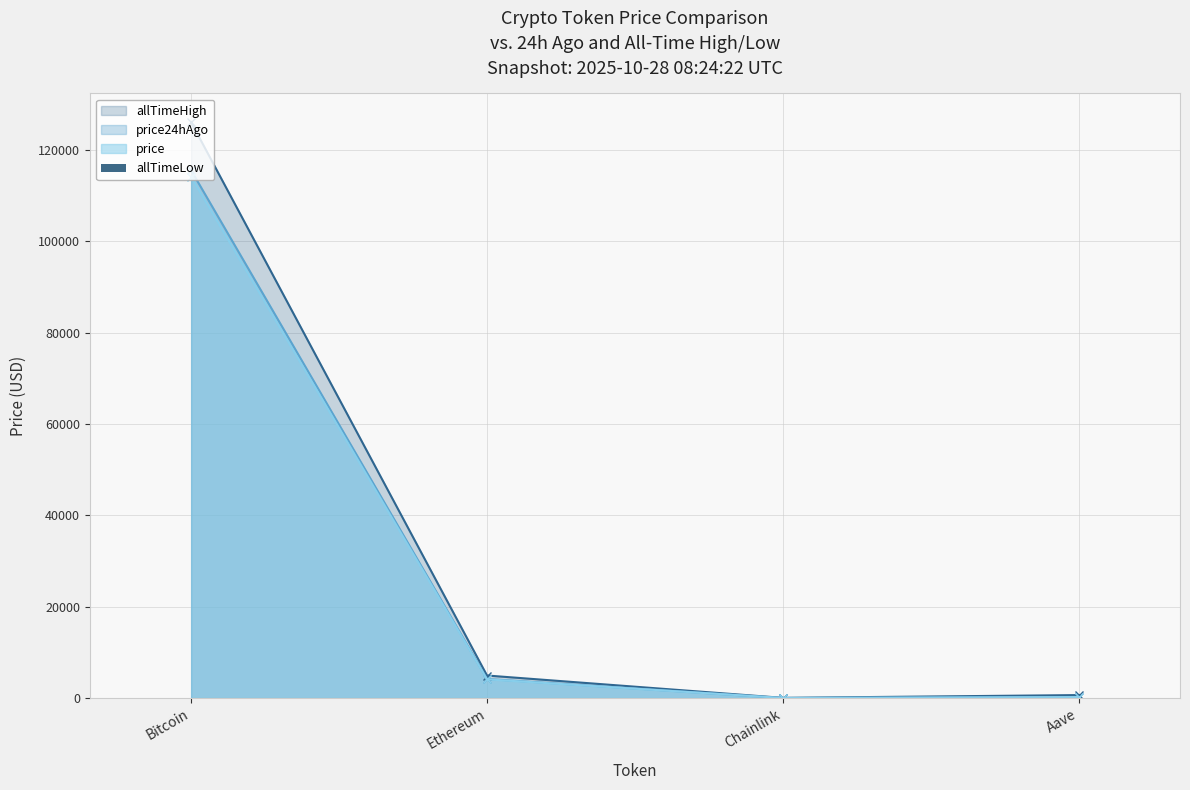

What is the difference between the maximum and second lowest values?

67.4